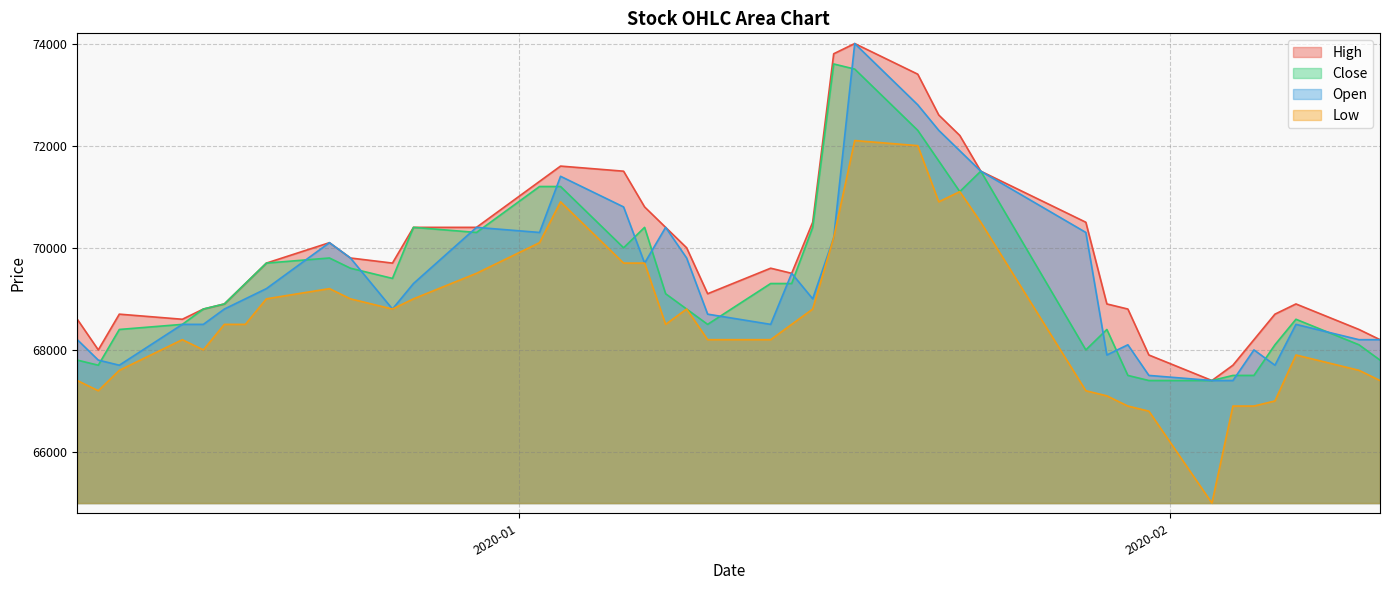

Does the chart display data point markers on the line(s)?

No